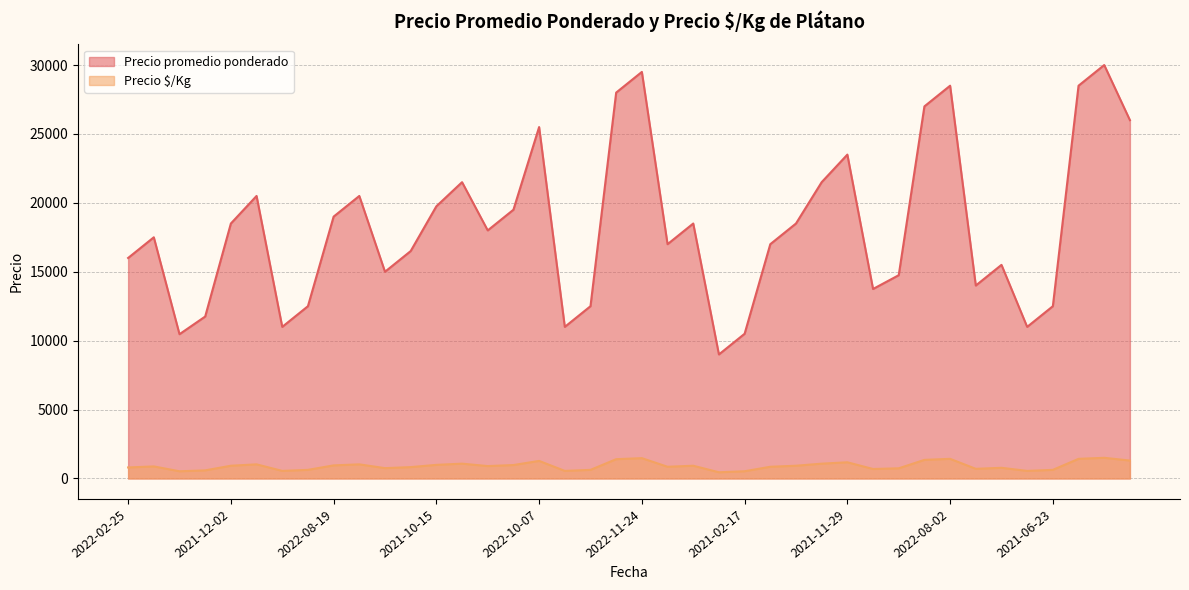

What is the difference between the maximum and minimum values in the Precio $/Kg series?

1050